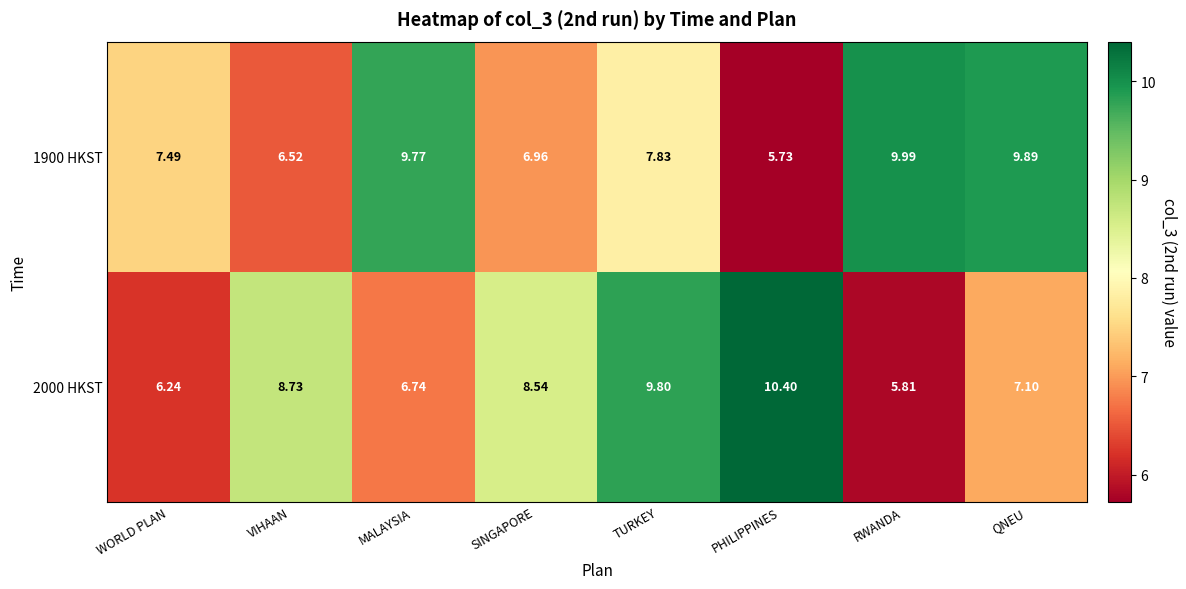

Between SINGAPORE and TURKEY, which series saw the biggest shift?

2000 HKST